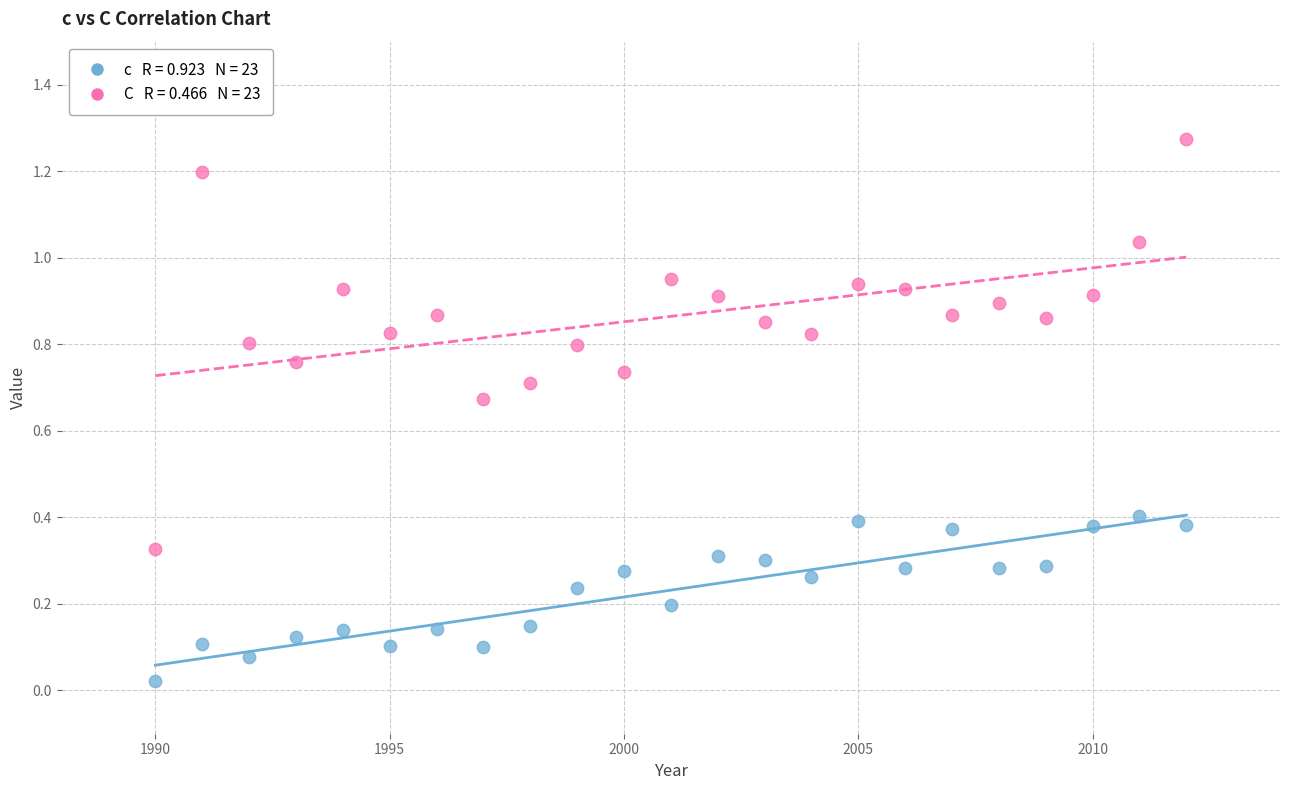

Across all data points, what is the range of X values (max minus min)?

22.0